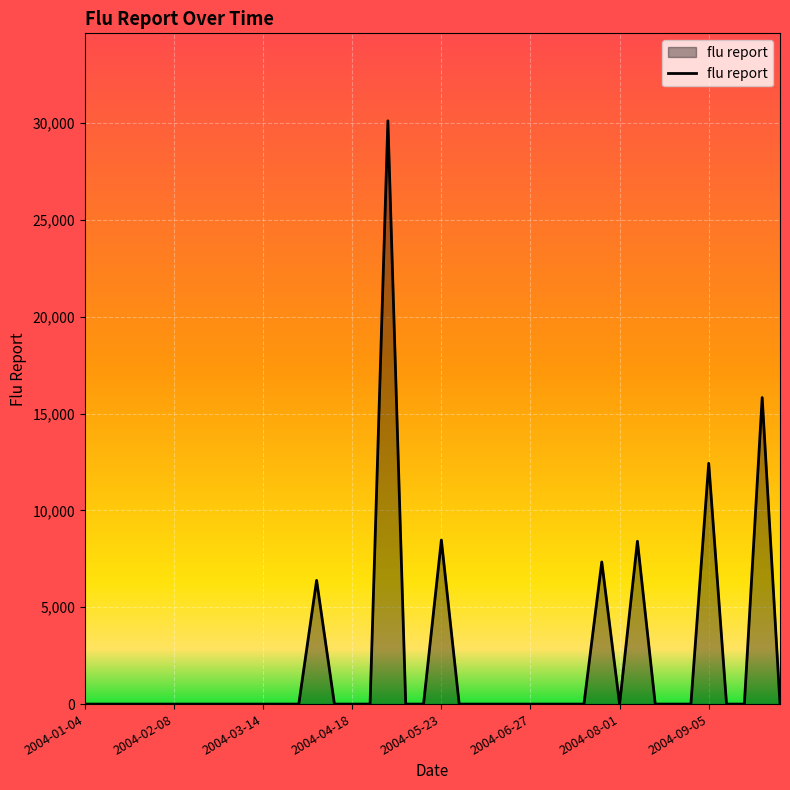

What is the difference between the maximum and minimum values?

30123.8